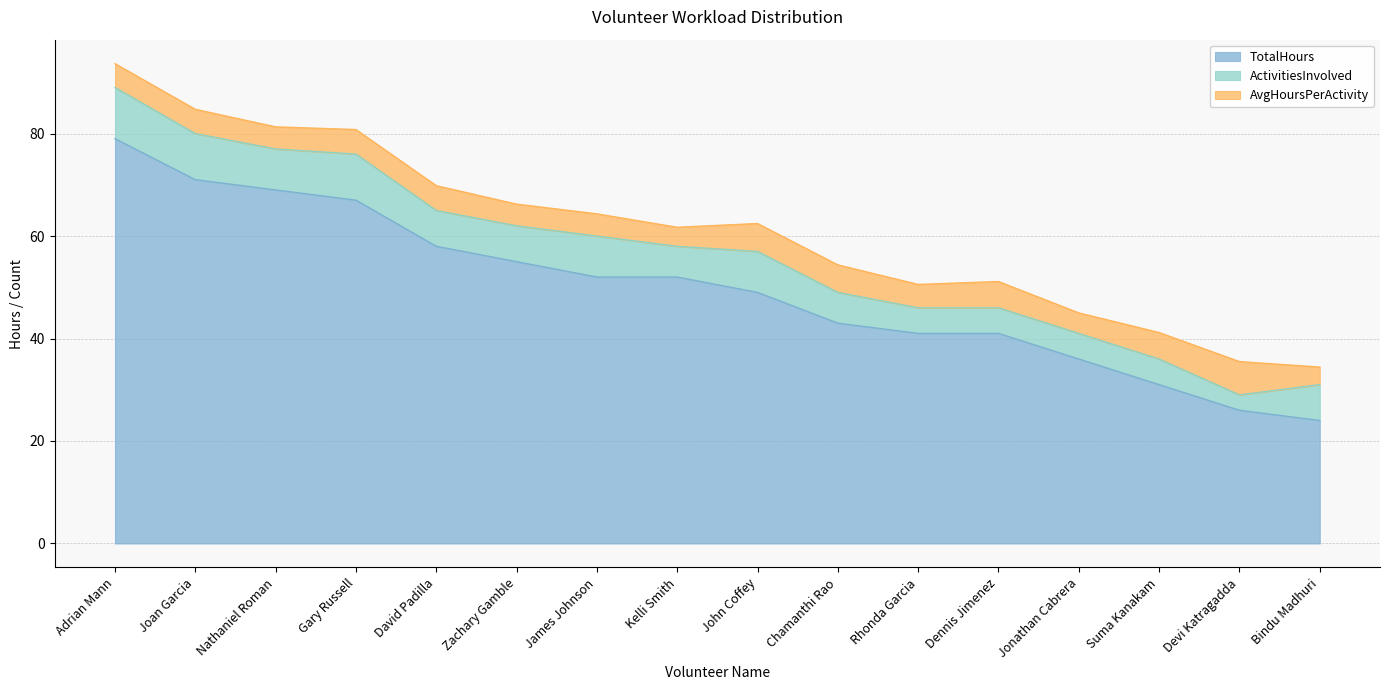

The value of TotalHours at James Johnson is 52.0. True or false?

True